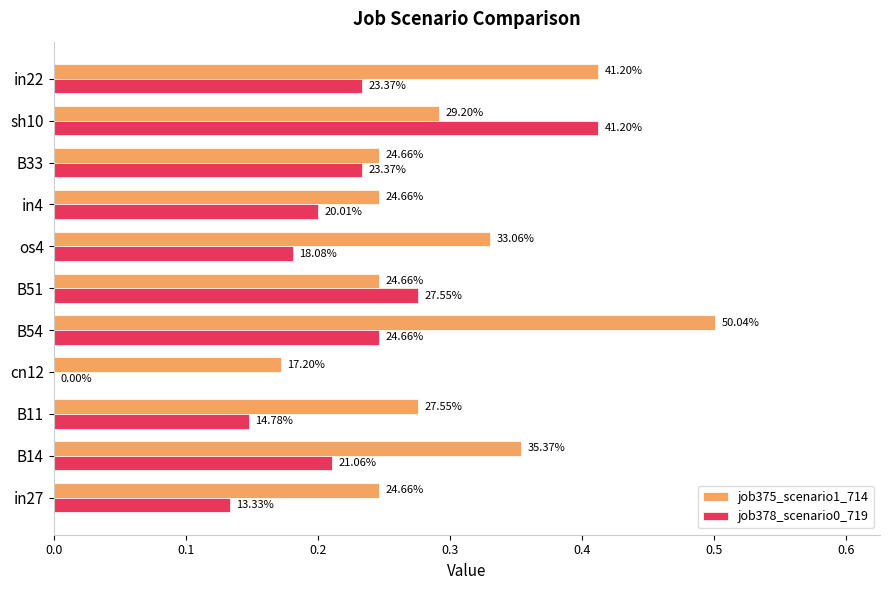

What are all the series names shown in the legend?

job375_scenario1_714, job378_scenario0_719